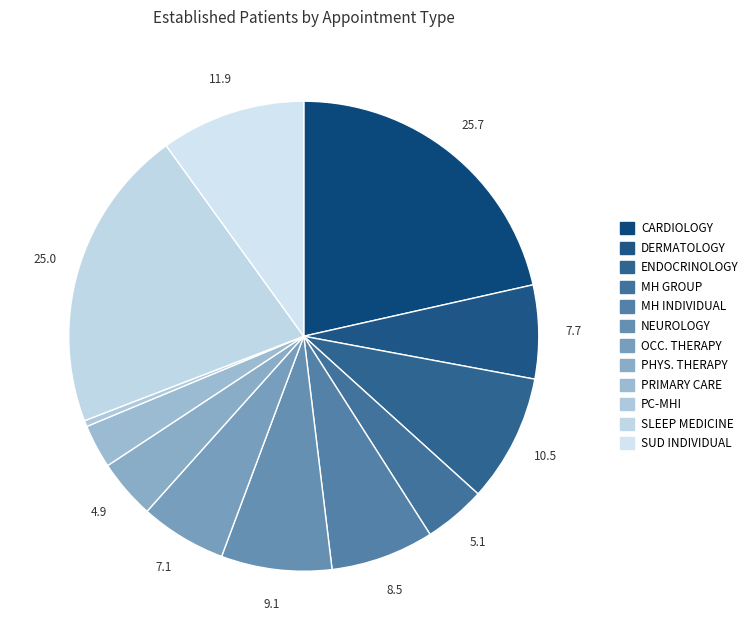

How many slices are in this pie chart?

12